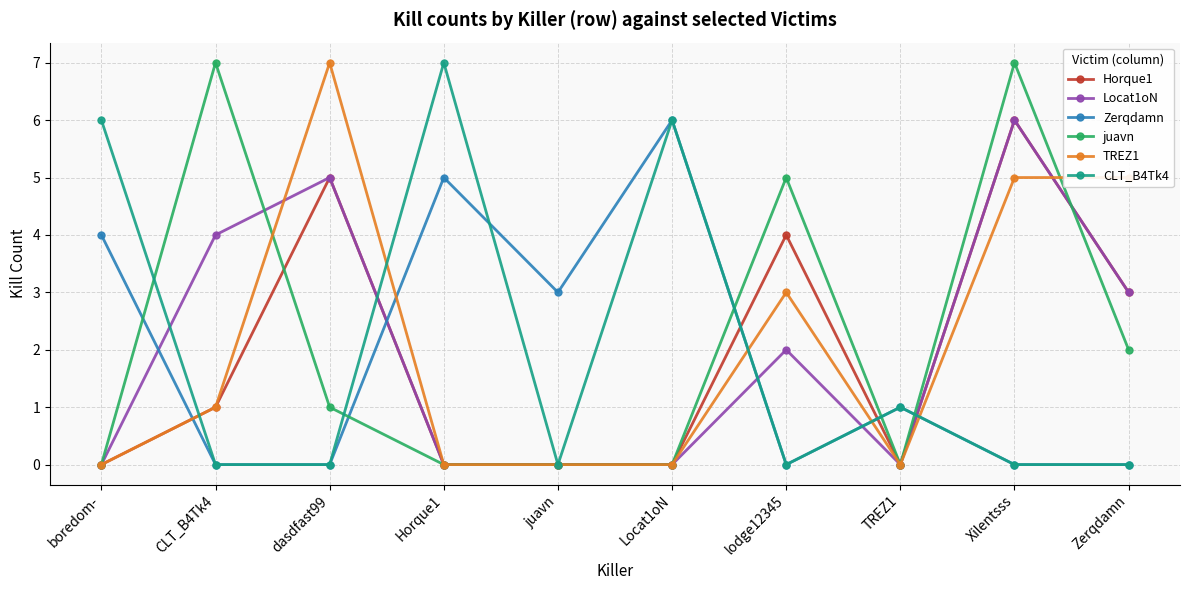

True or false: juavn has more than 2 interior local peaks.

True